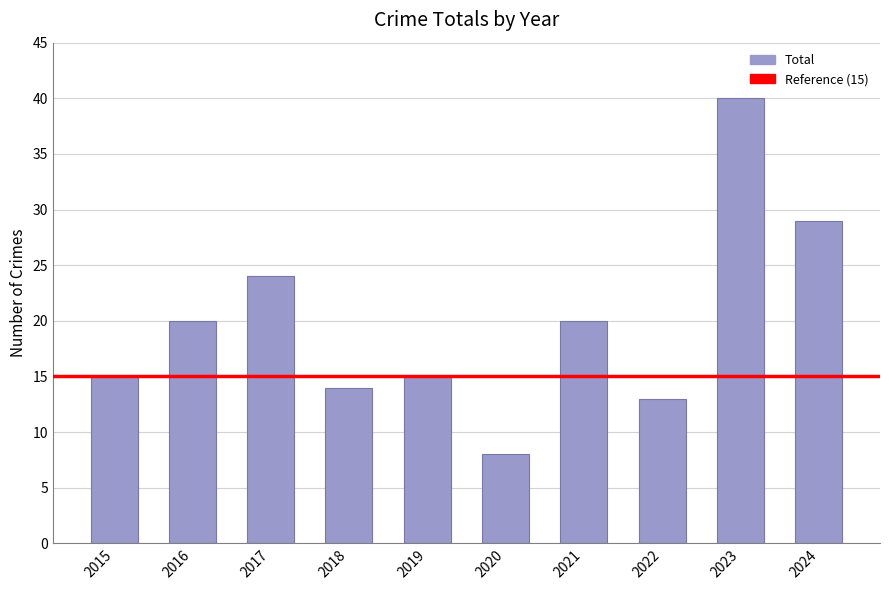

The chart shows a value of 8 at 2020. True or false?

True